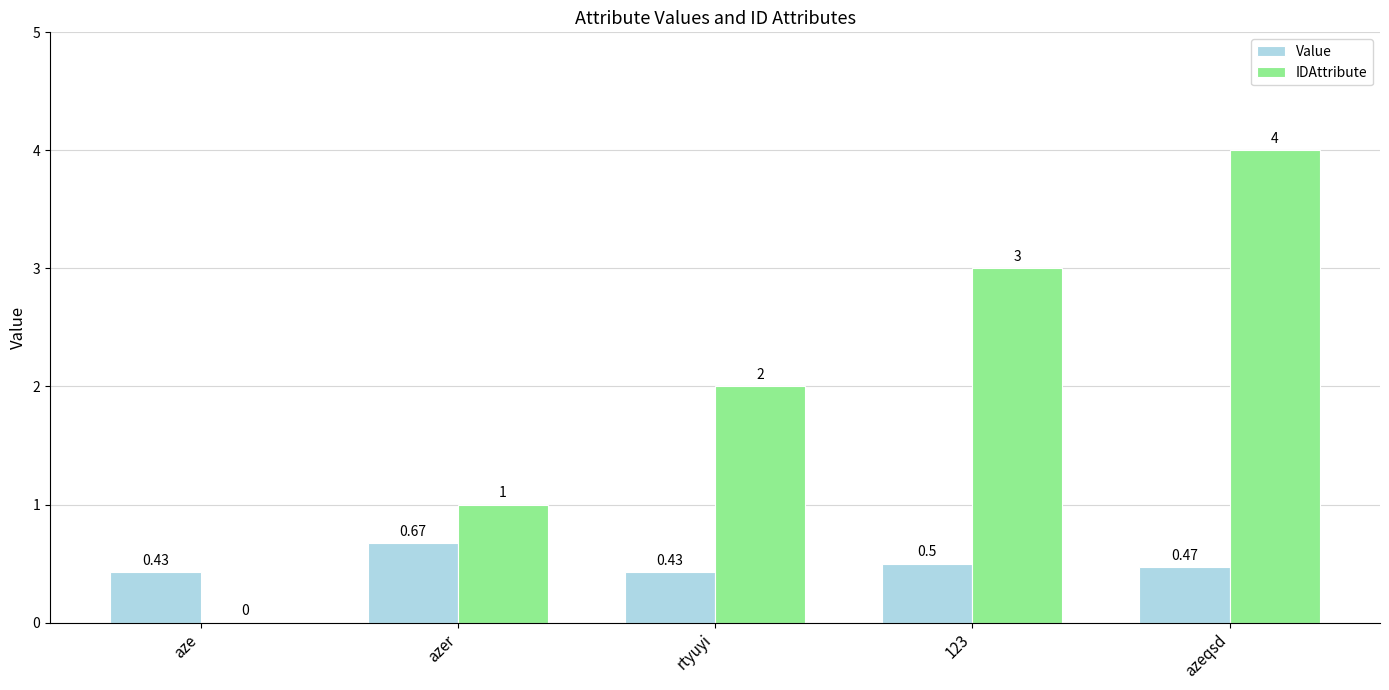

What is the sum of the Value values at 123 and azeqsd?

1.0